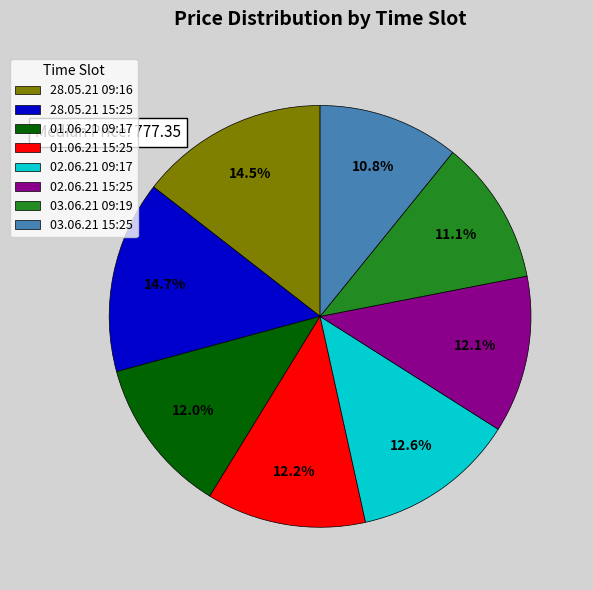

Which has a higher value, 03.06.21 15:25 or 01.06.21 09:17?

01.06.21 09:17